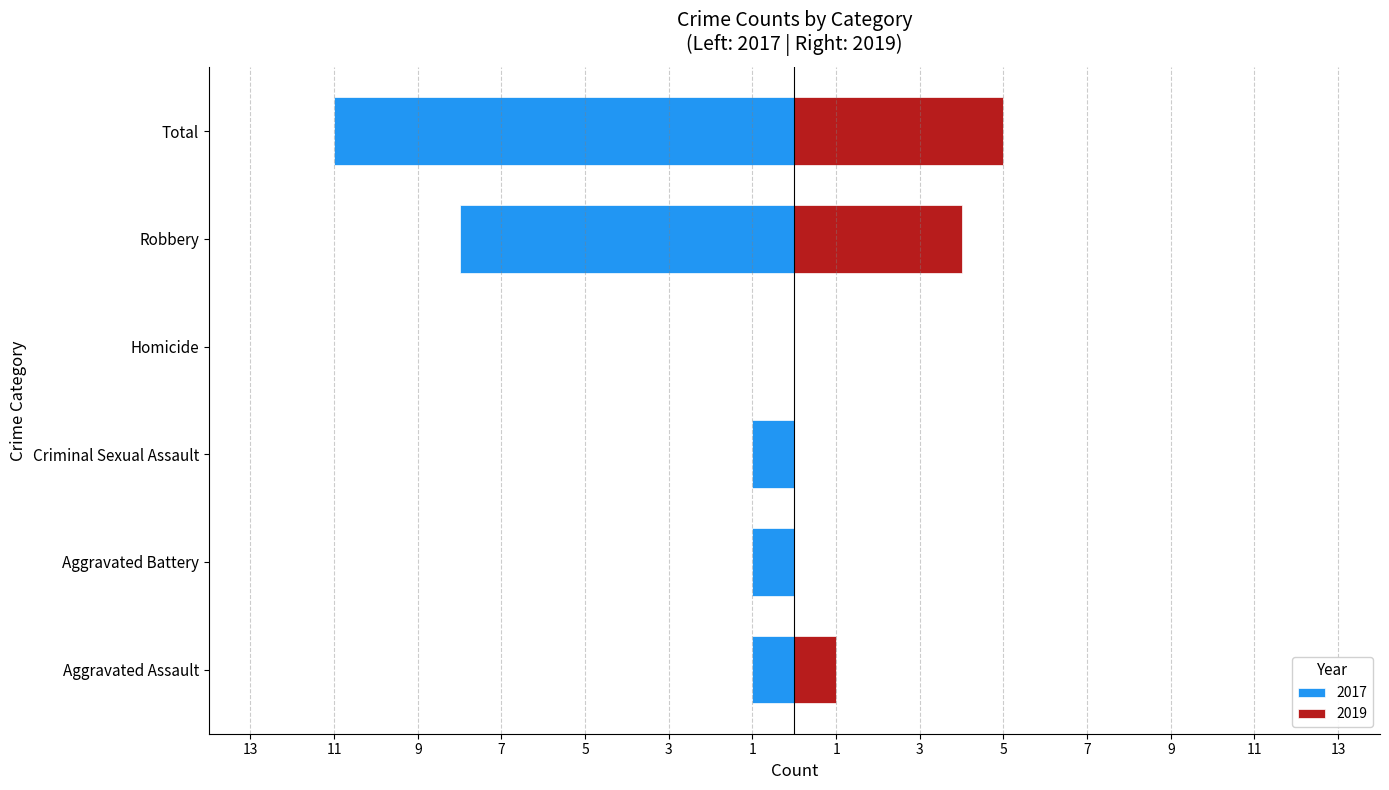

The value of 2017 at Aggravated Assault is 1. True or false?

True